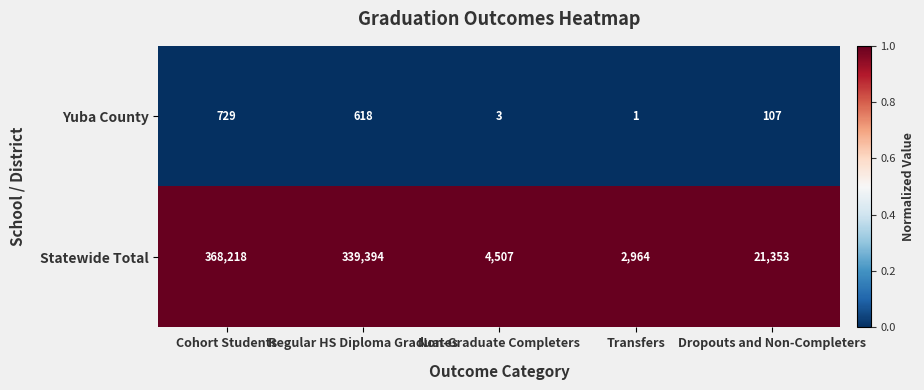

How many data points does each series have?

5